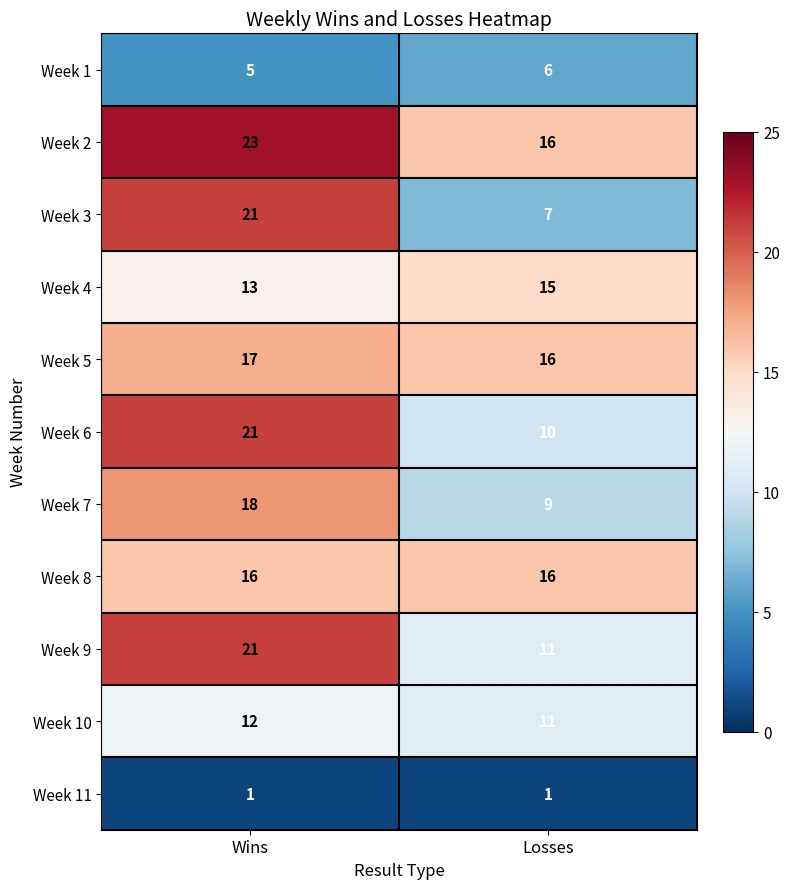

What value does the Week 1 series have at Wins?

5